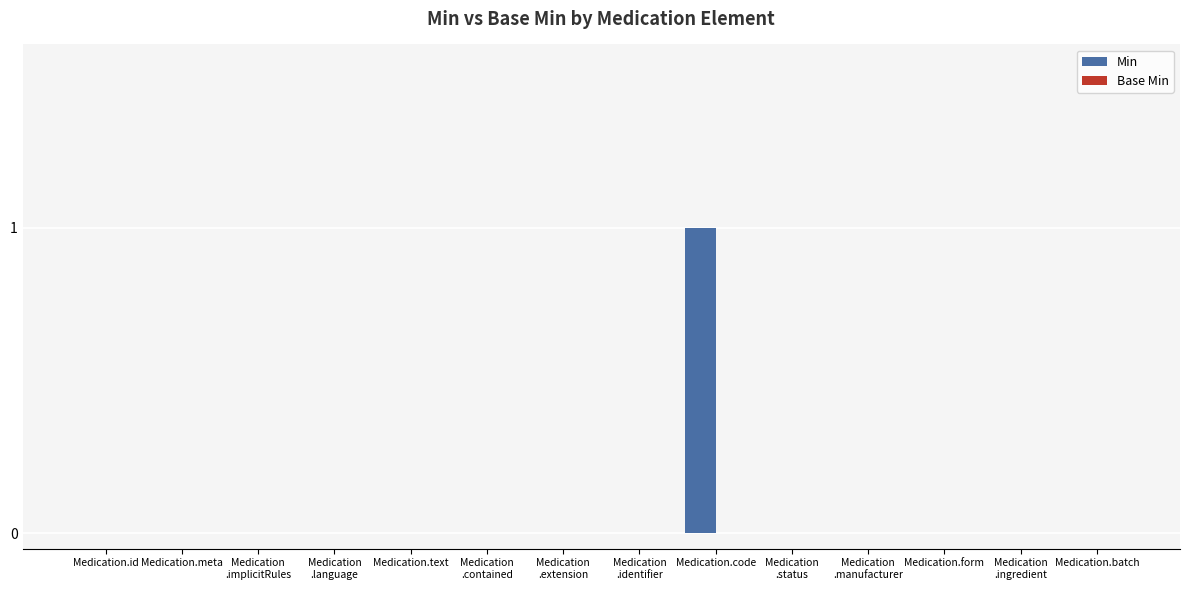

At which category does the chart reach its peak across all series?

Medication.code